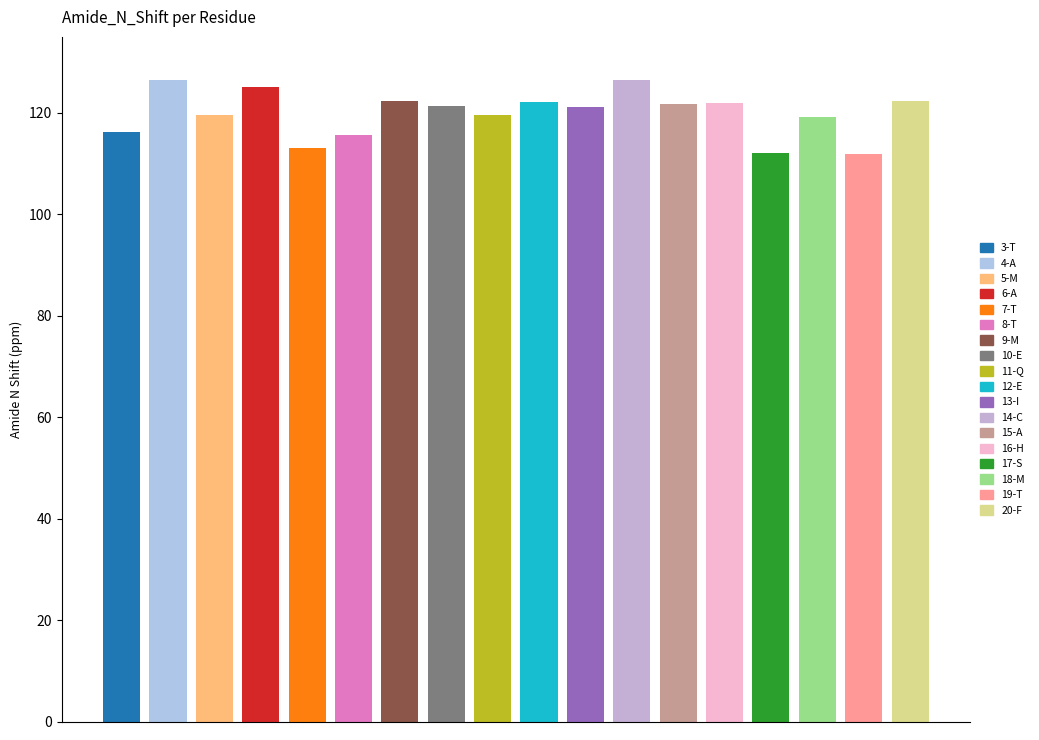

Reading left to right, extract all data points from this chart.

3-T=116.2	4-A=126.4	5-M=119.6	6-A=125.2	7-T=113.2	8-T=115.7	9-M=122.3	10-E=121.3	11-Q=119.5	12-E=122.1	13-I=121.1	14-C=126.6	15-A=121.8	16-H=122.0	17-S=112.0	18-M=119.2	19-T=111.9	20-F=122.3